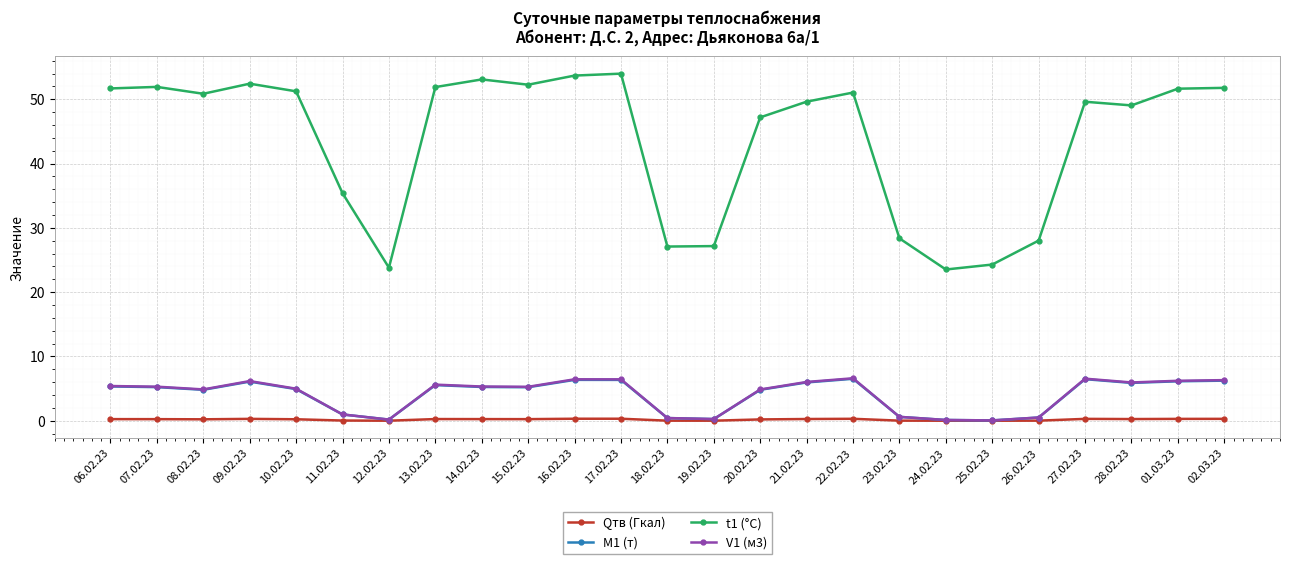

What is the greatest value displayed?

54.0